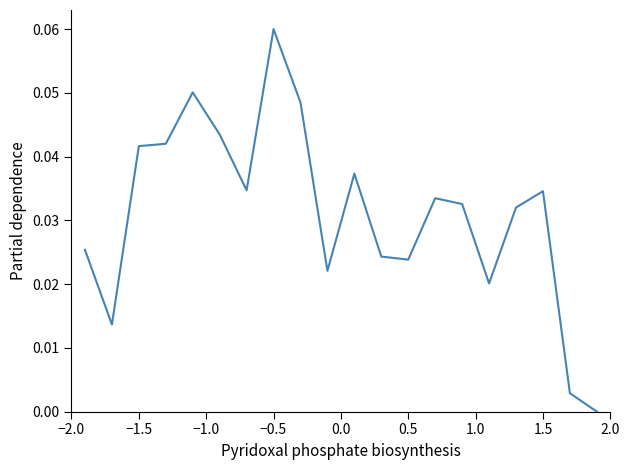

Is this an area chart (filled region under the line)?

No